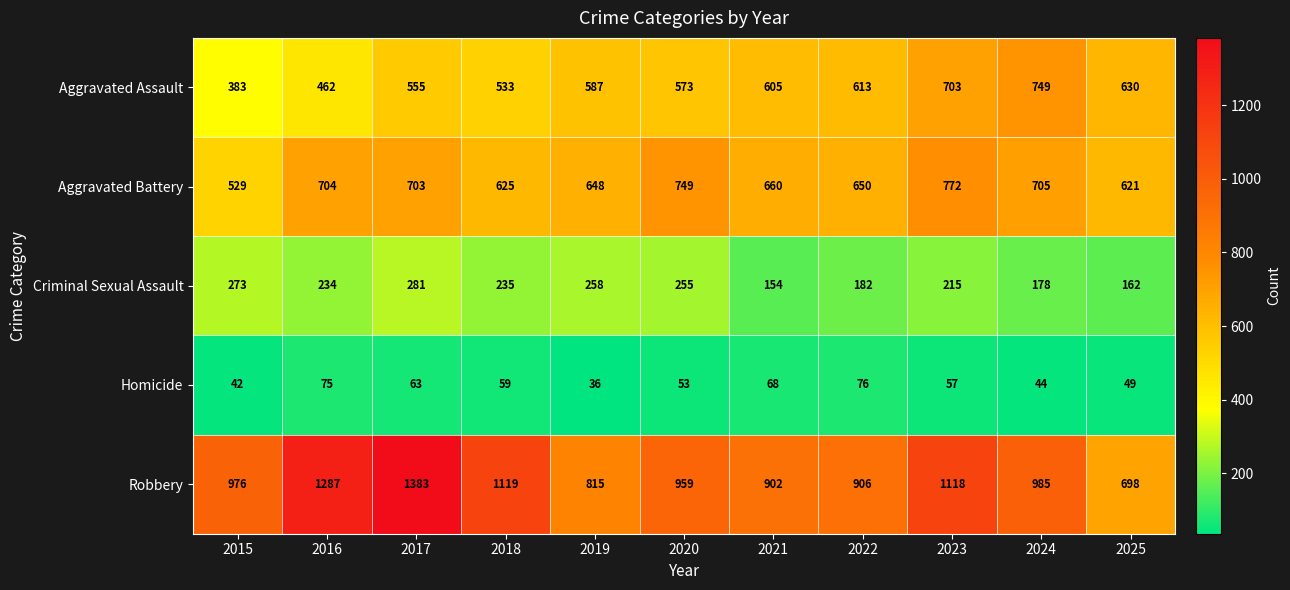

Is it true that Robbery equals 1118 at 2023?

True